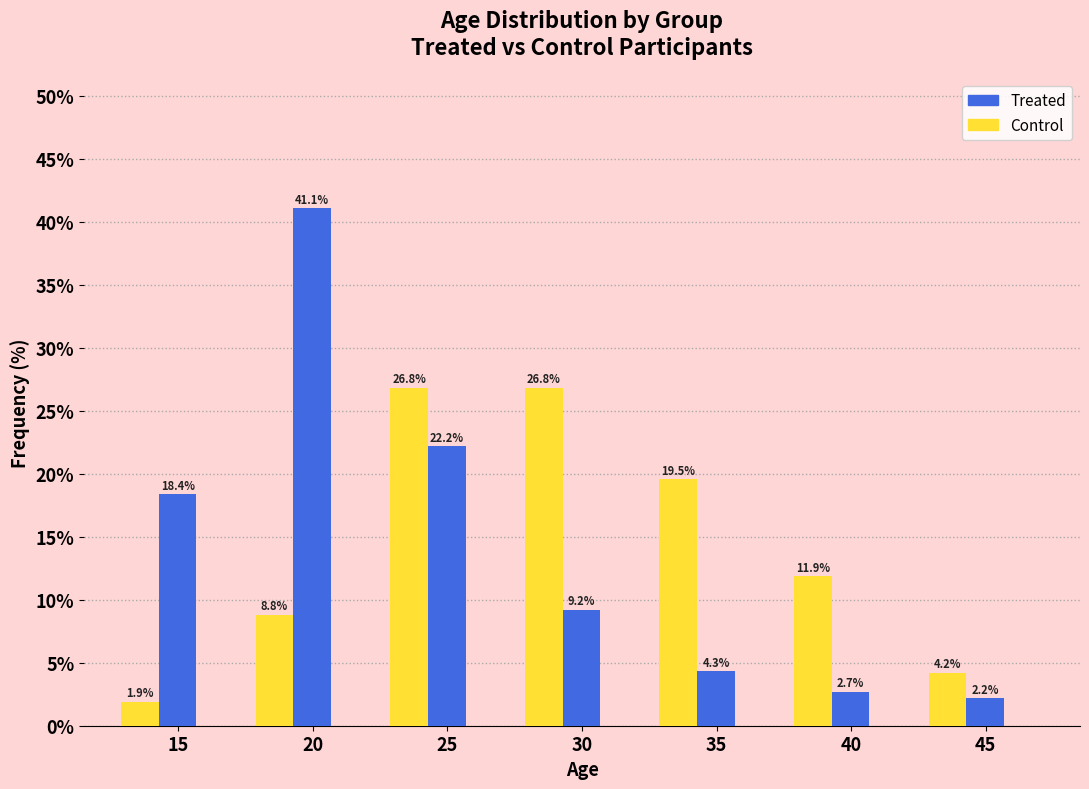

Rank the series at 30 from highest to lowest value.

Control, Treated